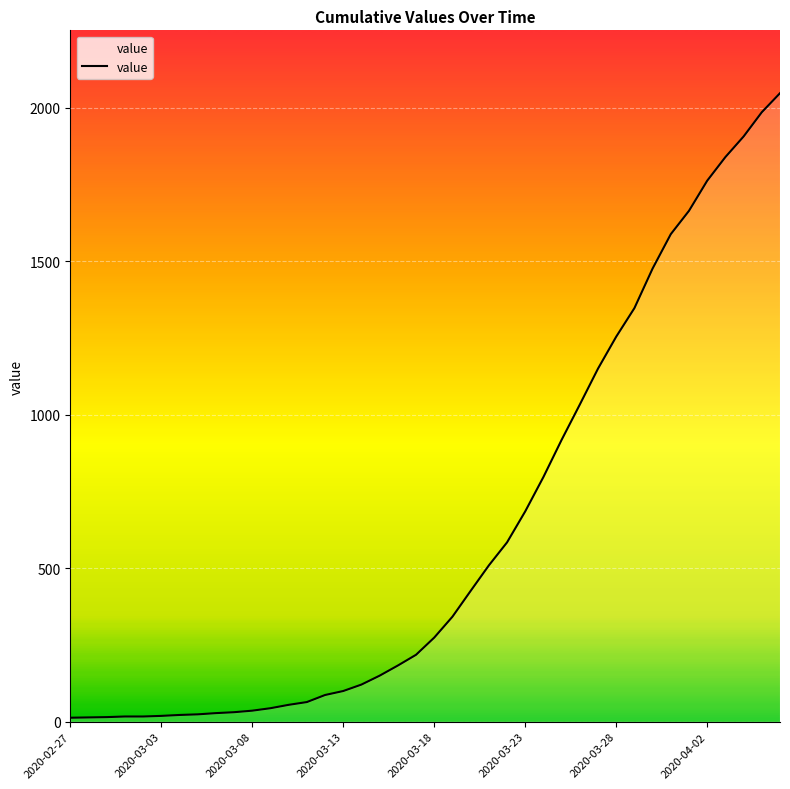

What is the difference between the maximum and minimum values?

2034